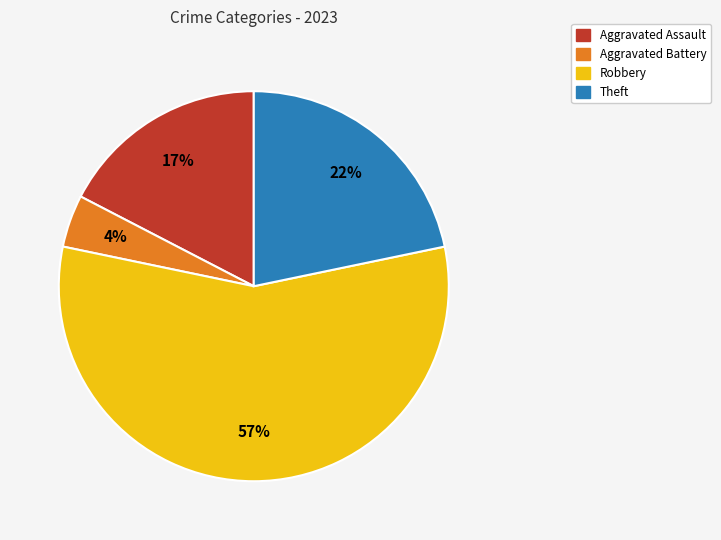

To the nearest percent, what is the average slice percentage?

25%